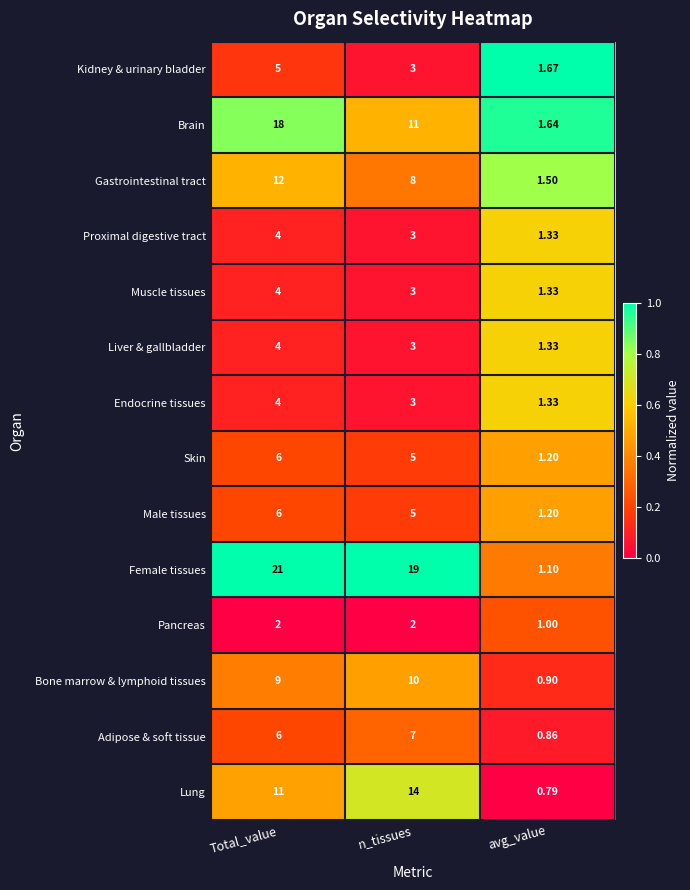

Between n_tissues and avg_value, which series saw the biggest shift?

Female tissues